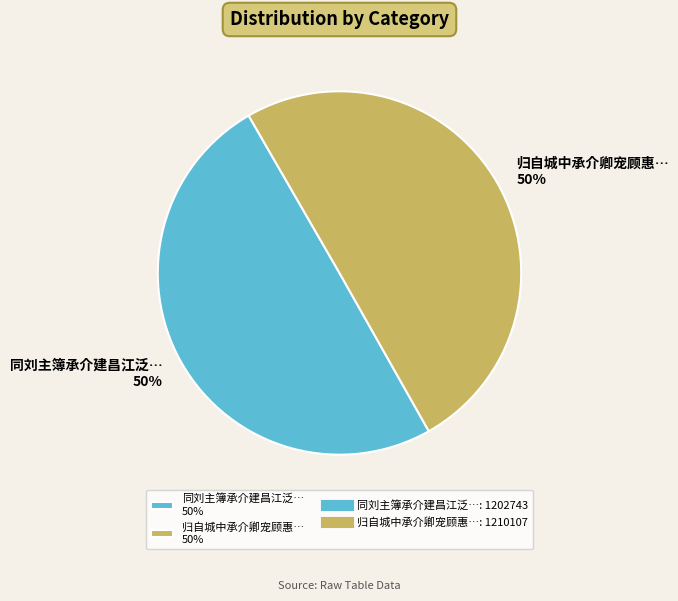

What is the ratio of the value at 归自城中承介卿宠顾惠… 50% to the value at 同刘主簿承介建昌江泛… 50%?

1.0